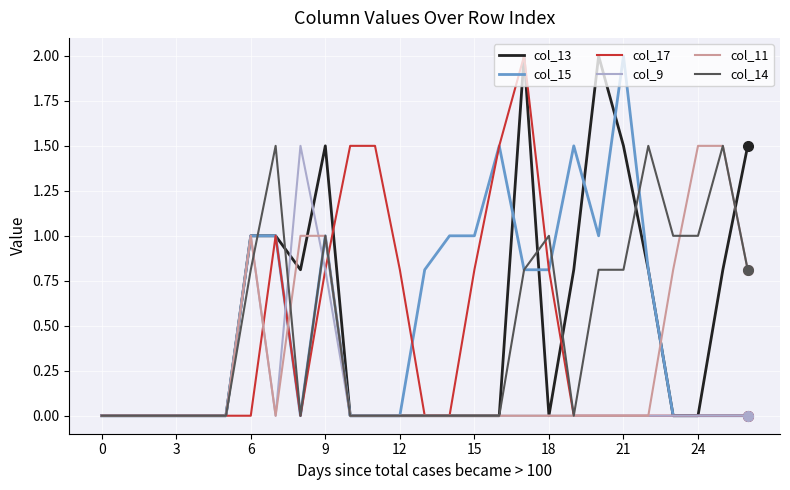

Reading left to right, extract all data points from this chart.

col_13: 0.0	0.0	0.0	0.0	0.0	0.0	1.0	1.0	0.8	1.5	0.0	0.0	0.0	0.0	0.0	0.0	0.0	2.0	0.0	0.8	2.0	1.5	0.8	0.0	0.0	0.8	1.5
col_15: 0.0	0.0	0.0	0.0	0.0	0.0	1.0	1.0	0.0	1.0	0.0	0.0	0.0	0.8	1.0	1.0	1.5	0.8	0.8	1.5	1.0	2.0	0.8	0.0	0.0	0.0	0.0
col_17: 0.0	0.0	0.0	0.0	0.0	0.0	0.0	1.0	0.0	0.8	1.5	1.5	0.8	0.0	0.0	0.8	1.5	2.0	0.8	0.0	0.0	0.0	0.0	0.0	0.0	0.0	0.0
col_9: 0.0	0.0	0.0	0.0	0.0	0.0	1.0	0.0	1.5	0.8	0.0	0.0	0.0	0.0	0.0	0.0	0.0	0.0	0.0	0.0	0.0	0.0	0.0	0.0	0.0	0.0	0.0
col_11: 0.0	0.0	0.0	0.0	0.0	0.0	1.0	0.0	1.0	1.0	0.0	0.0	0.0	0.0	0.0	0.0	0.0	0.0	0.0	0.0	0.0	0.0	0.0	0.8	1.5	1.5	0.8
col_14: 0.0	0.0	0.0	0.0	0.0	0.0	0.8	1.5	0.0	1.0	0.0	0.0	0.0	0.0	0.0	0.0	0.0	0.8	1.0	0.0	0.8	0.8	1.5	1.0	1.0	1.5	0.8